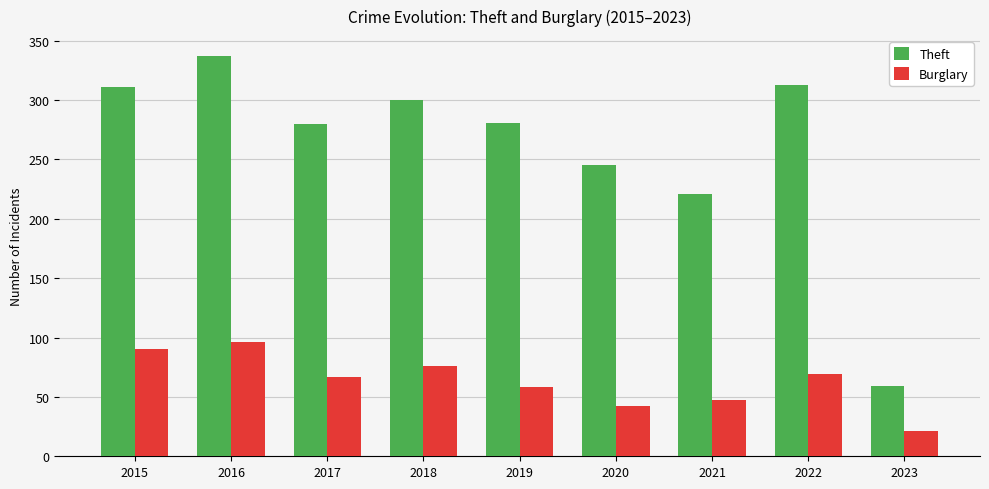

Which category has the lowest value in the Burglary series?

2023